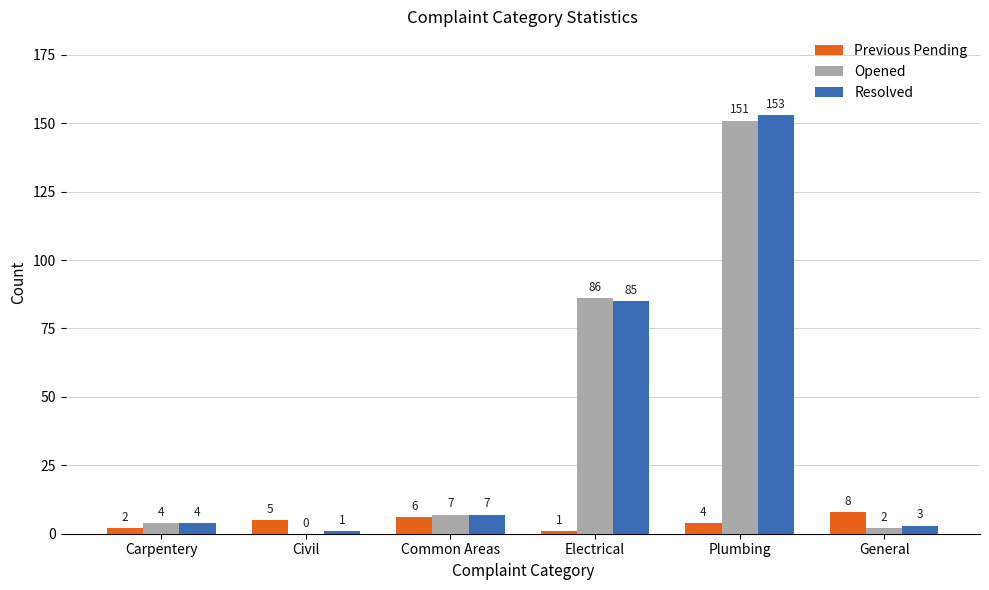

Reading left to right, list all the values displayed in this chart.

Previous Pending: 2	5	6	1	4	8
Opened: 4	0	7	86	151	2
Resolved: 4	1	7	85	153	3